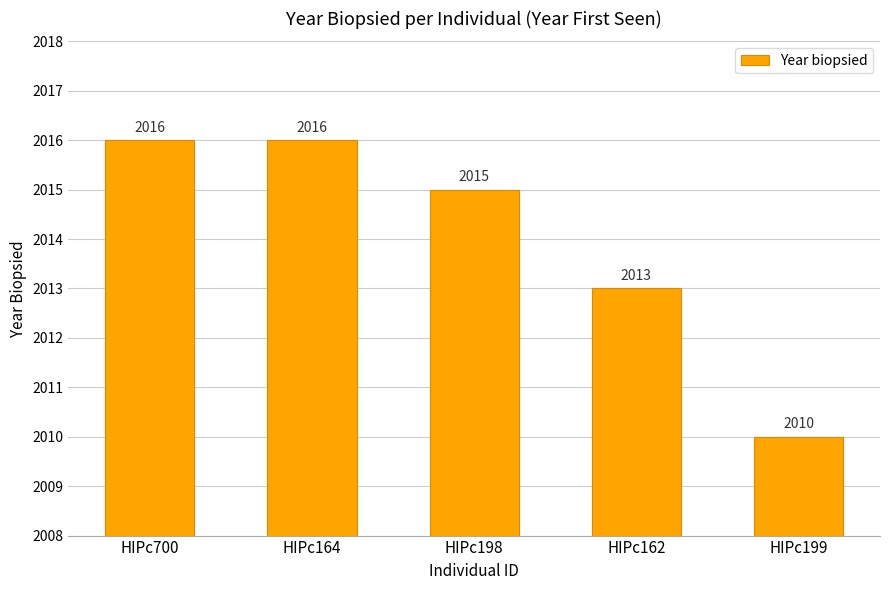

The value at HIPc198 is 3542. True or false?

False